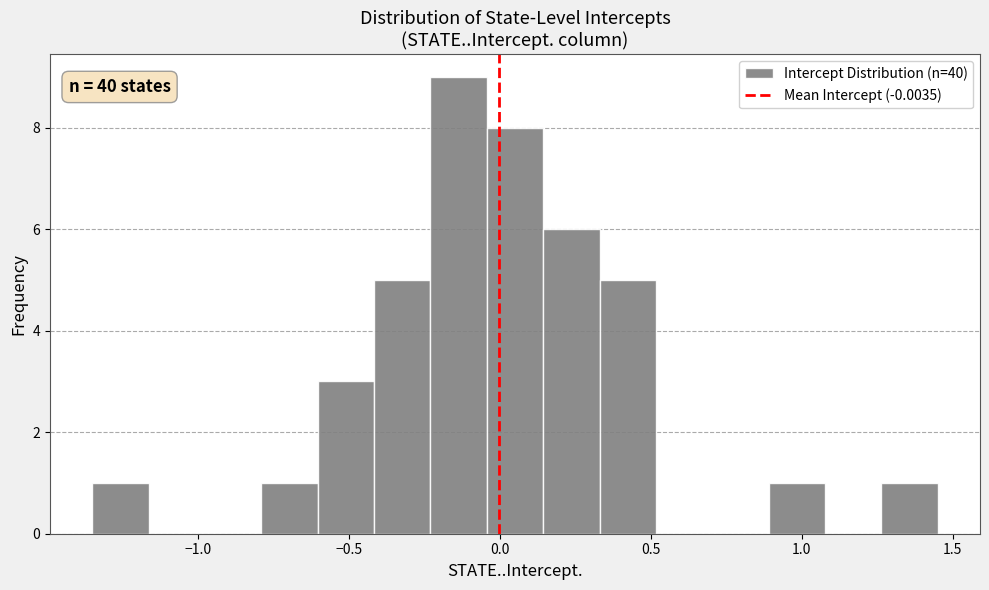

Around what value on the x-axis is the tallest bar? Give the approximate position of its centre, as read against the axis.

-0.15